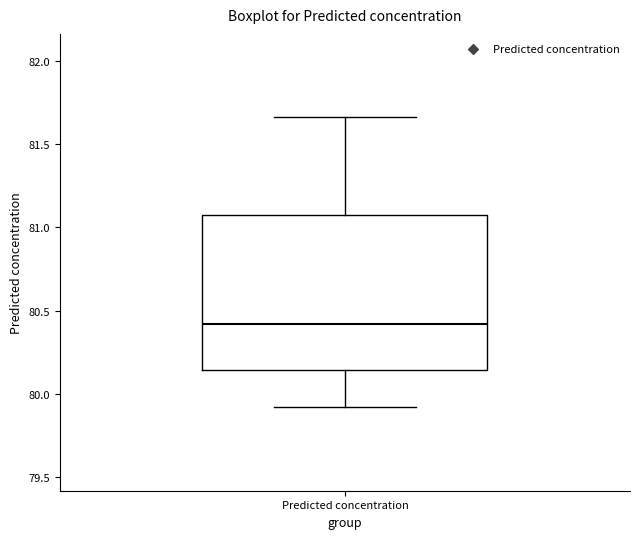

Where does the median line of the box for Predicted concentration sit on the y-axis? The values are not printed on the chart, so give them approximately, as read against the axis.

80.40